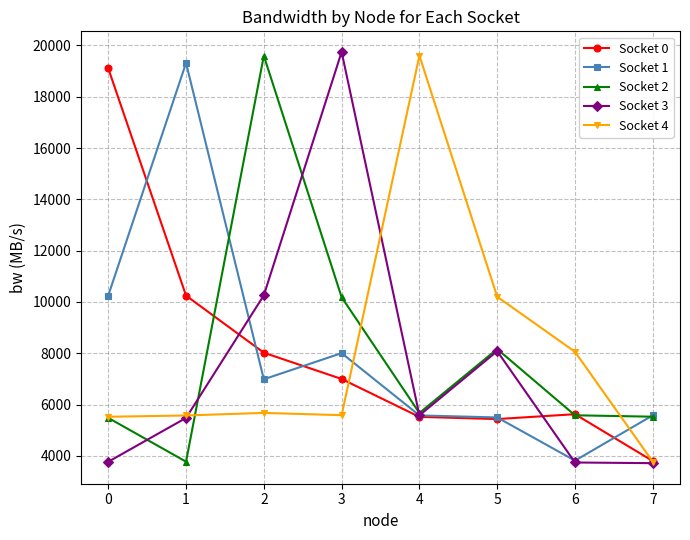

How many categories are shown in the chart?

8